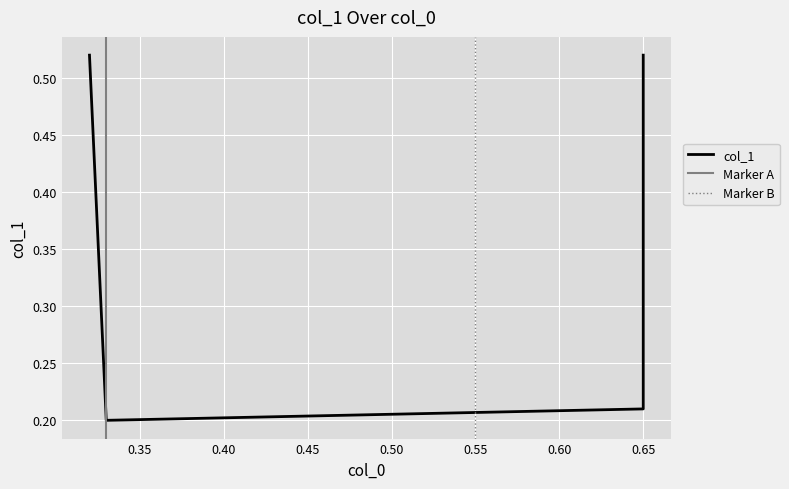

What is the change in value from 0.32 to 0.33?

-0.3